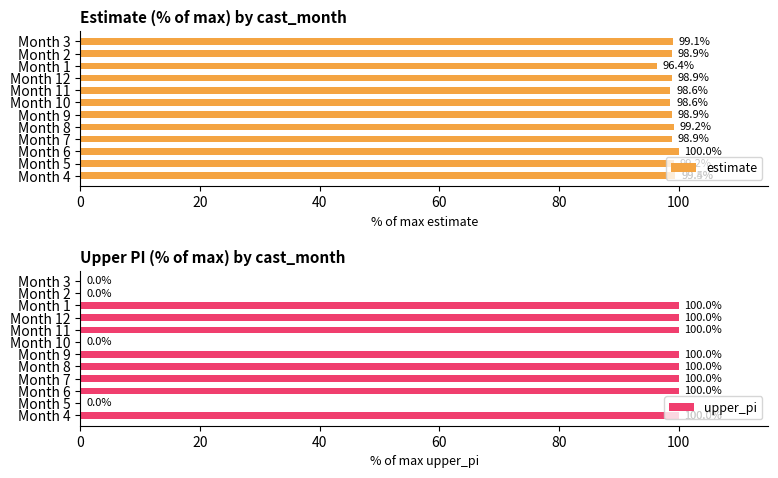

What position from the right is Month 11?

6